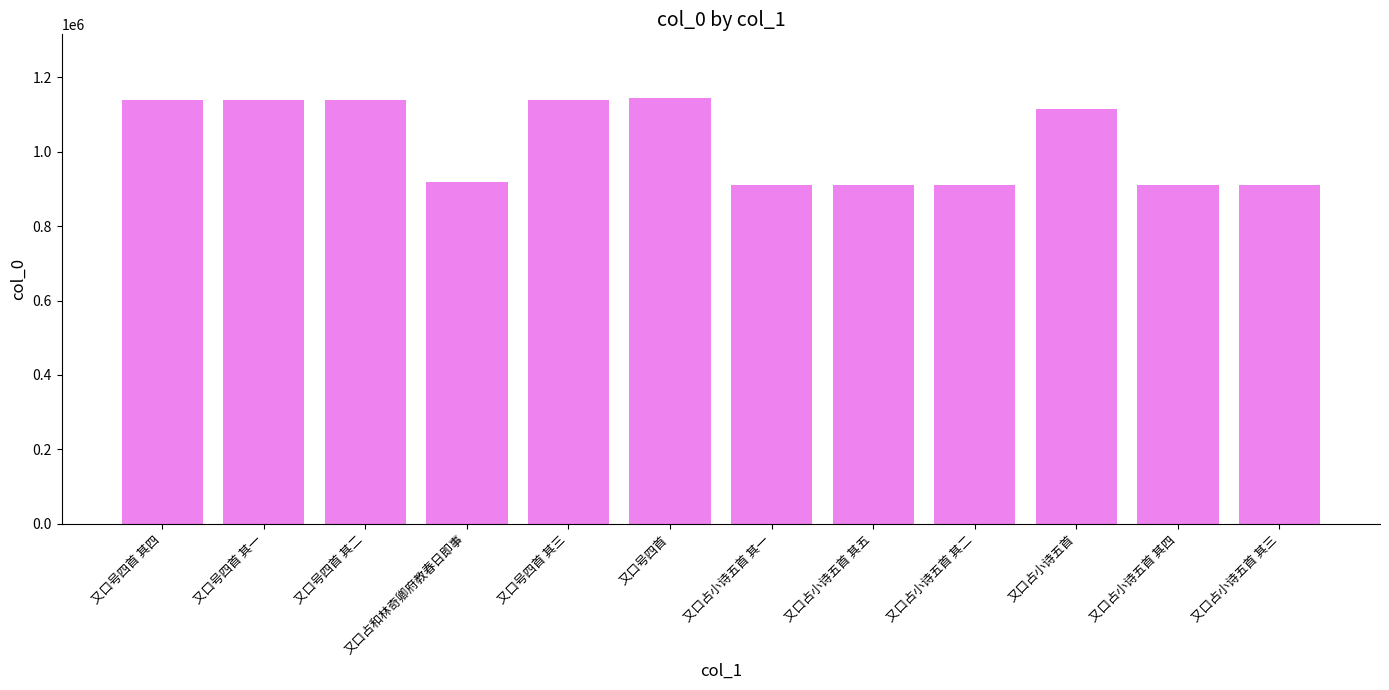

What is the difference between the second highest and minimum values?

227792